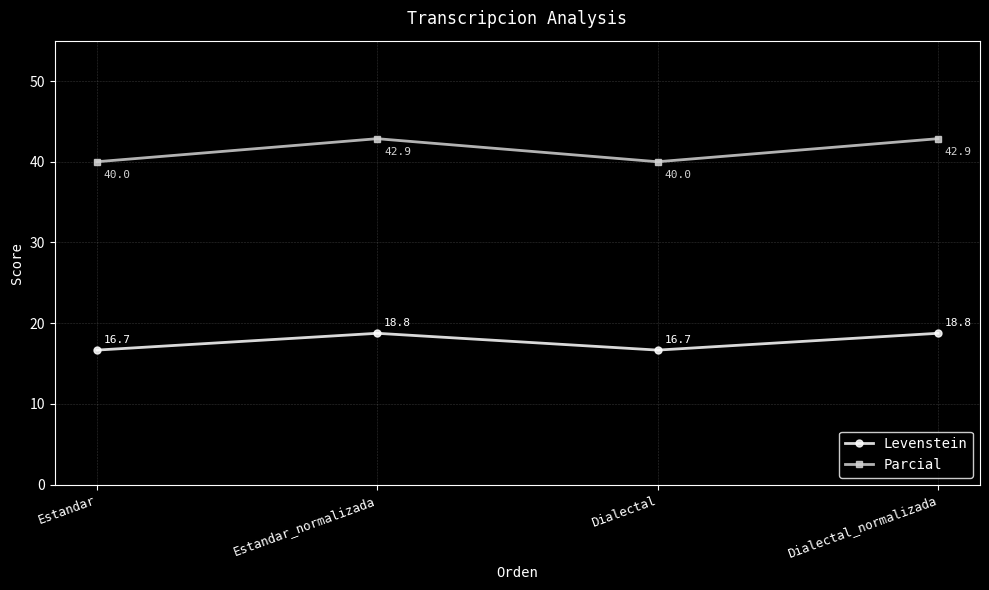

What is the highest value of the Parcial series?

42.9